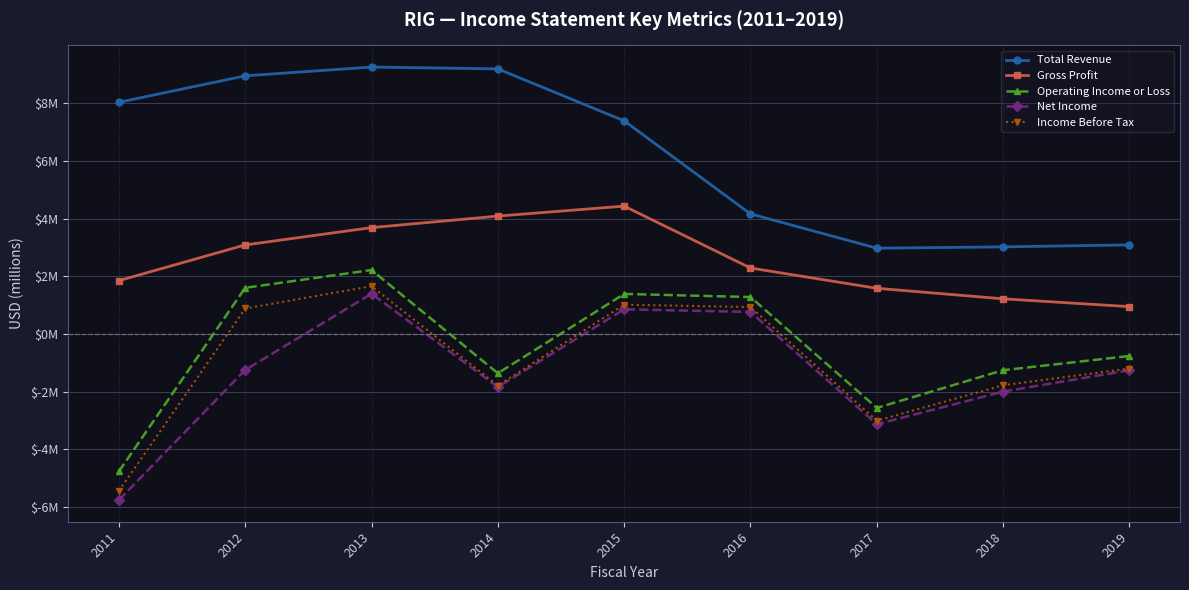

The value of Operating Income or Loss at 2019 is -0.5. True or false?

False